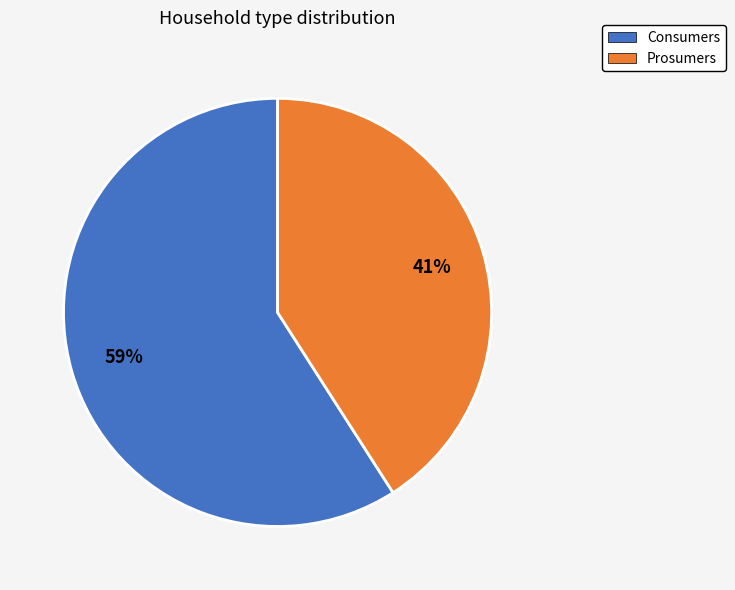

To the nearest percent, what is the difference between the largest and smallest slice percentages?

18%